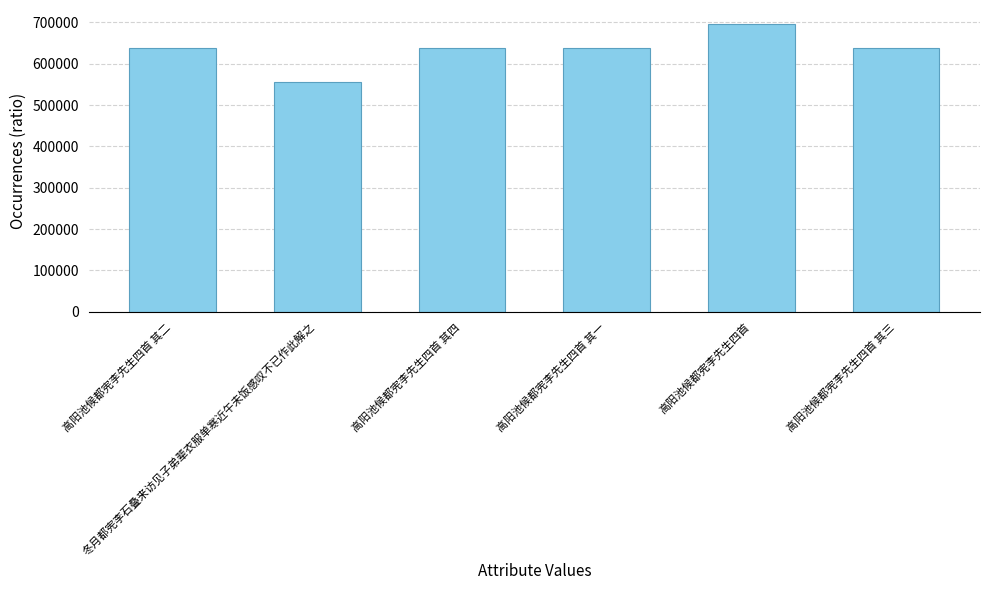

True or false: the data shows 1056780 at 高阳池候都宪李先生四首.

False